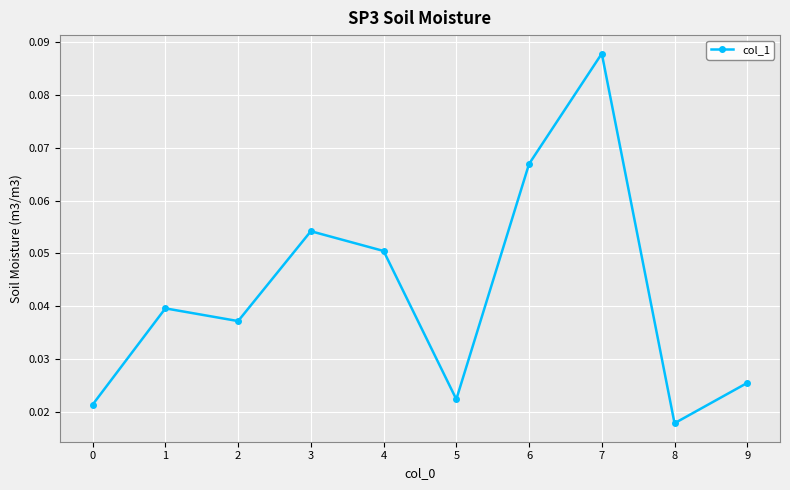

True or false: there are more than 0 points higher than both neighbors.

True